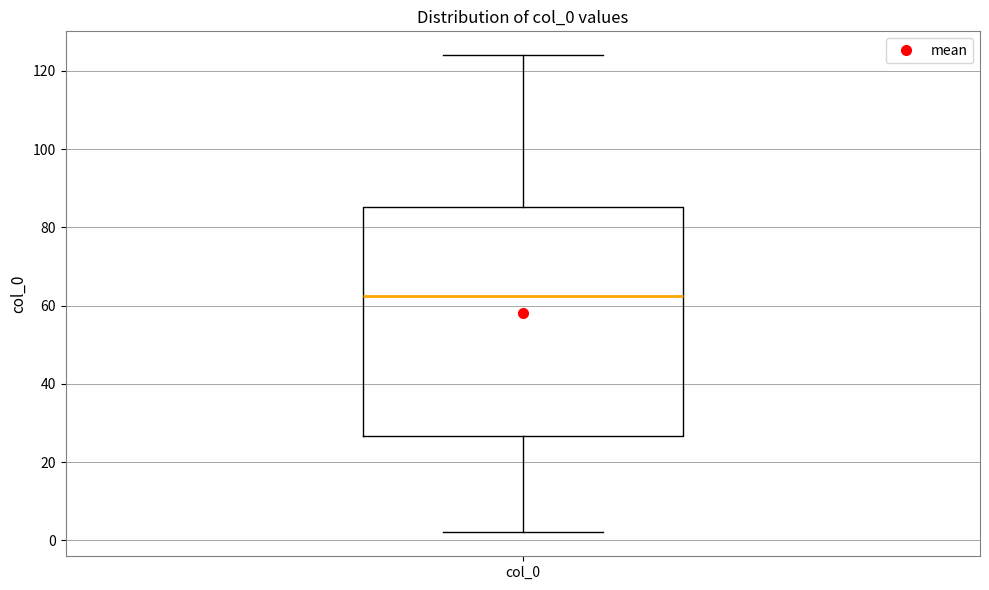

Transcribe this box plot: give where the median line is, the range the box spans, and where the two whiskers end, as read against the y-axis. The values are not printed on the chart, so give them approximately, as read against the axis.

median 62, box 26 to 86, whiskers 2 to 124